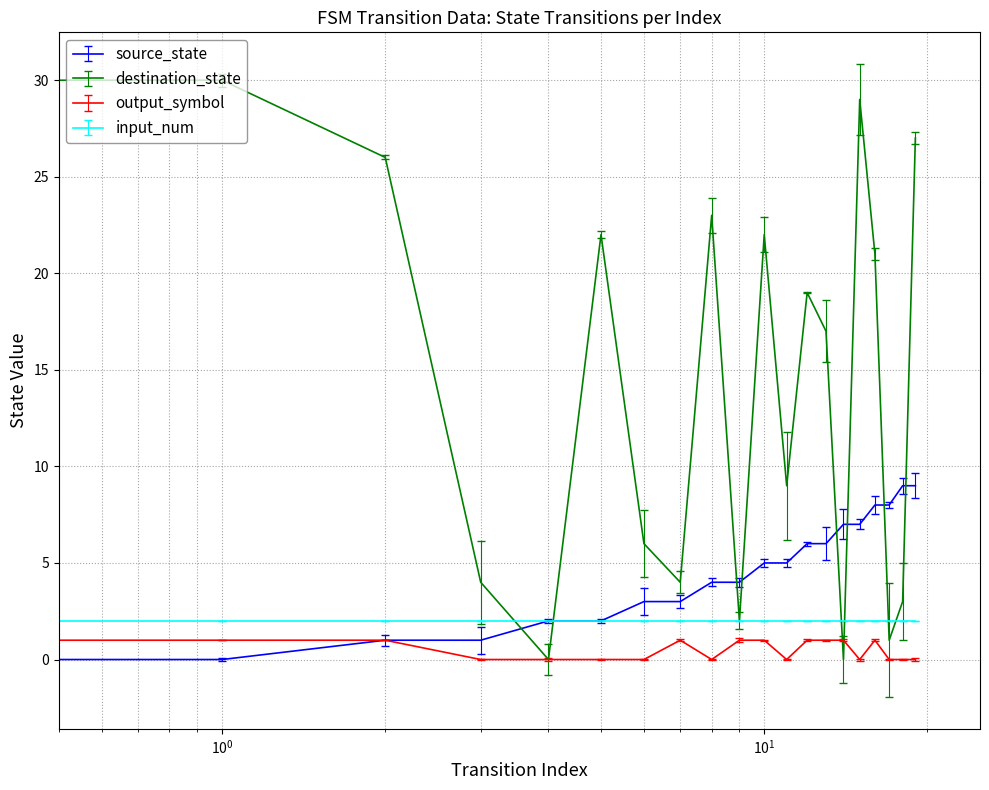

Which series has the largest total across all categories?

destination_state